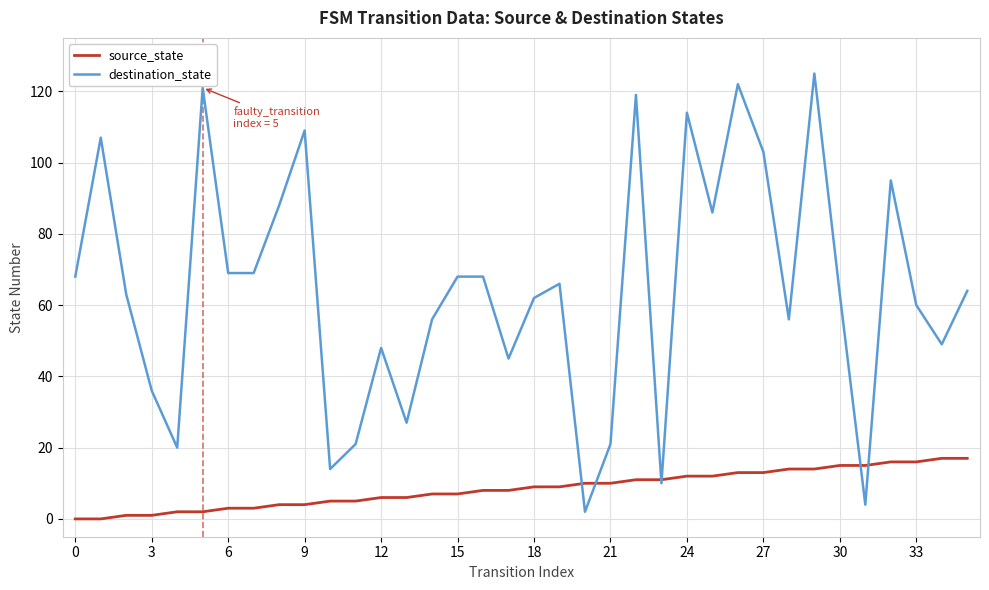

Rank the series by their maximum value, from lowest to highest.

source_state, destination_state